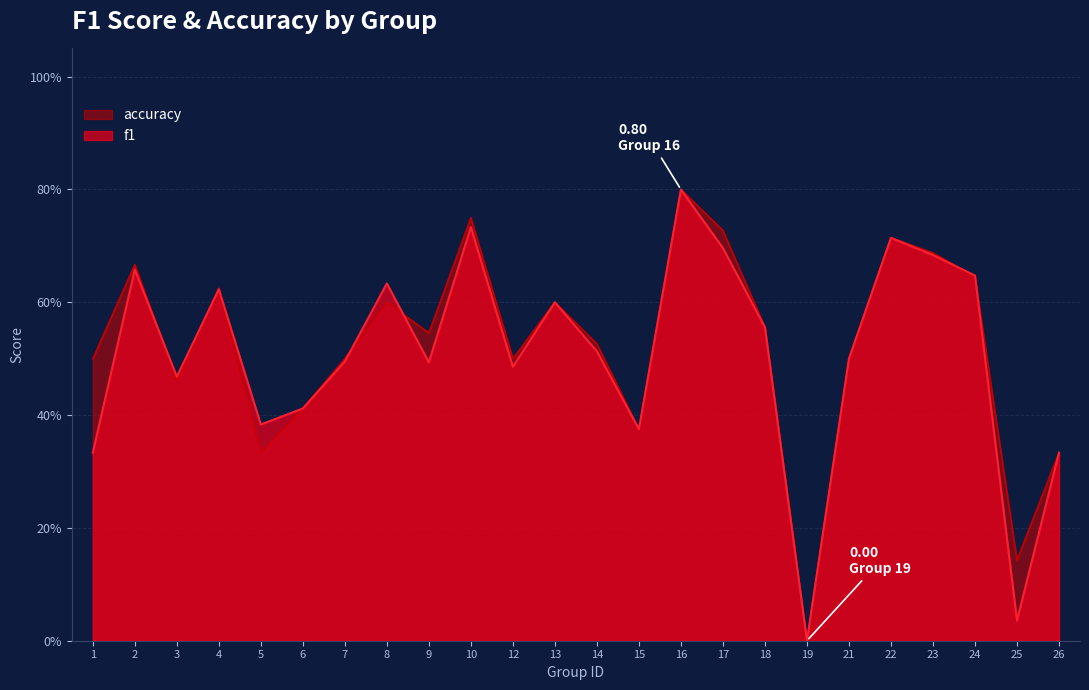

What is the value of the f1 point at the 2nd from the left?

0.7